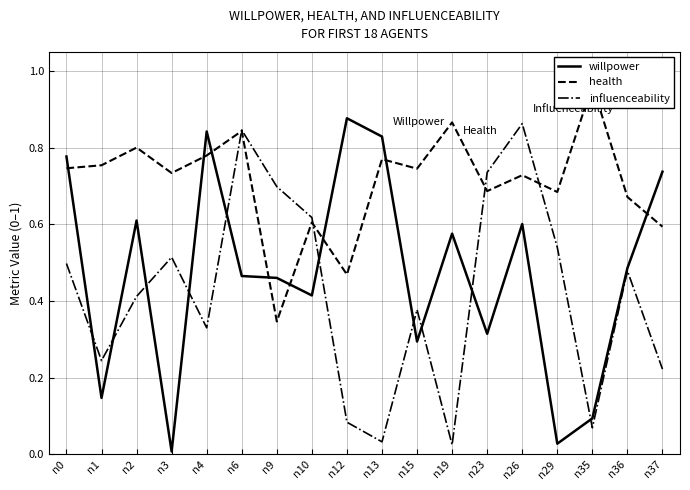

Which series has the largest total across all categories?

health